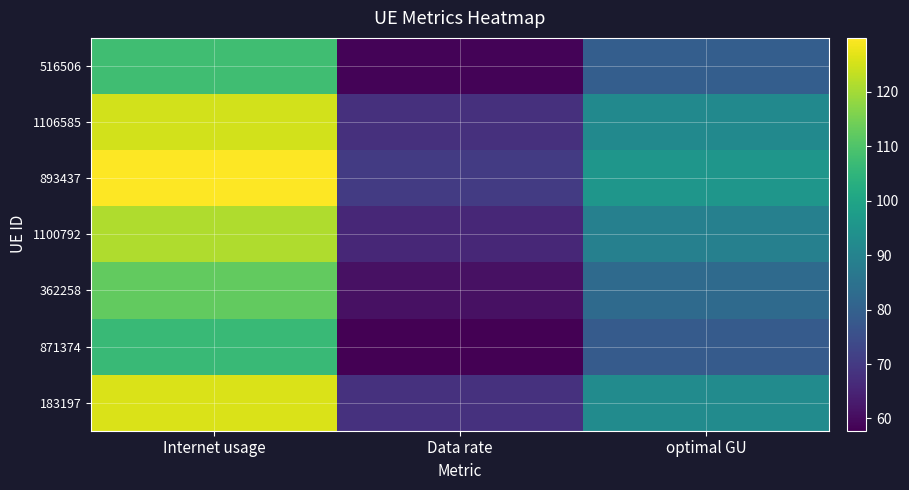

Between optimal GU and Internet usage, which is larger?

Internet usage